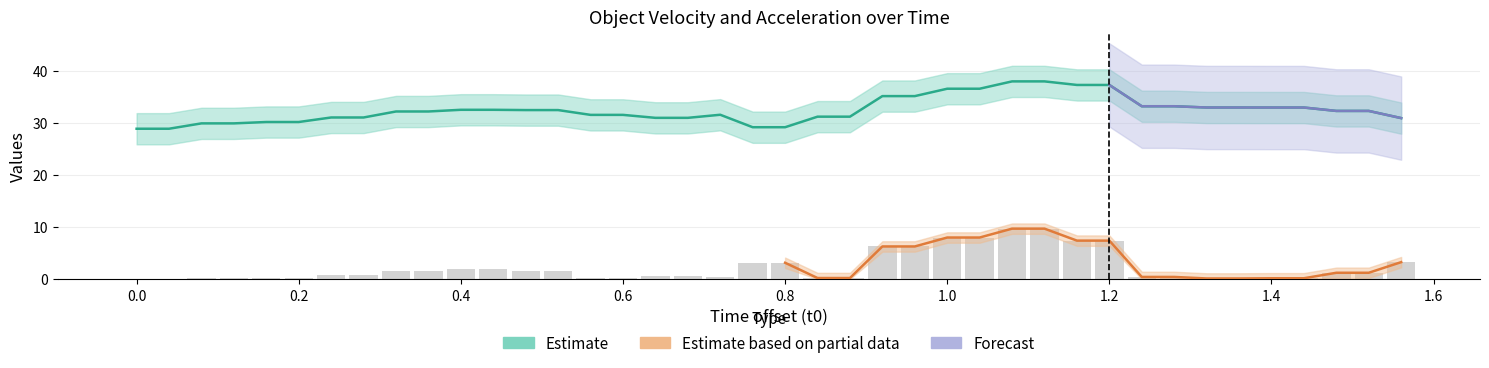

What is the sum of the a_abs values at 0.24 and 0.36?

2.4